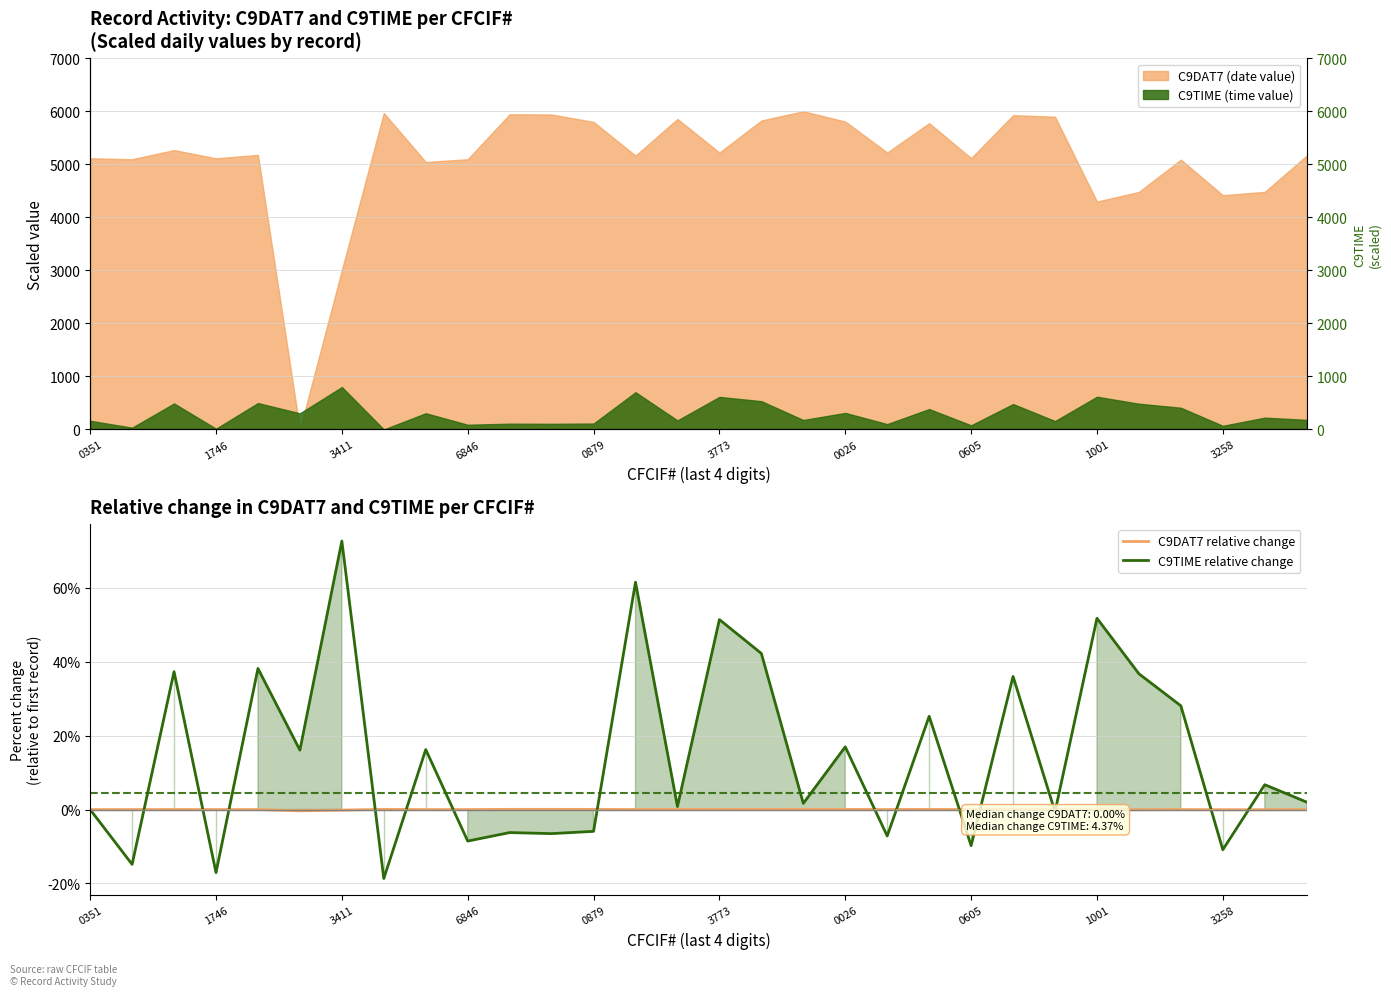

Is the value of C9TIME relative change at 0351 greater than the value of C9DAT7 relative change at 23?

No